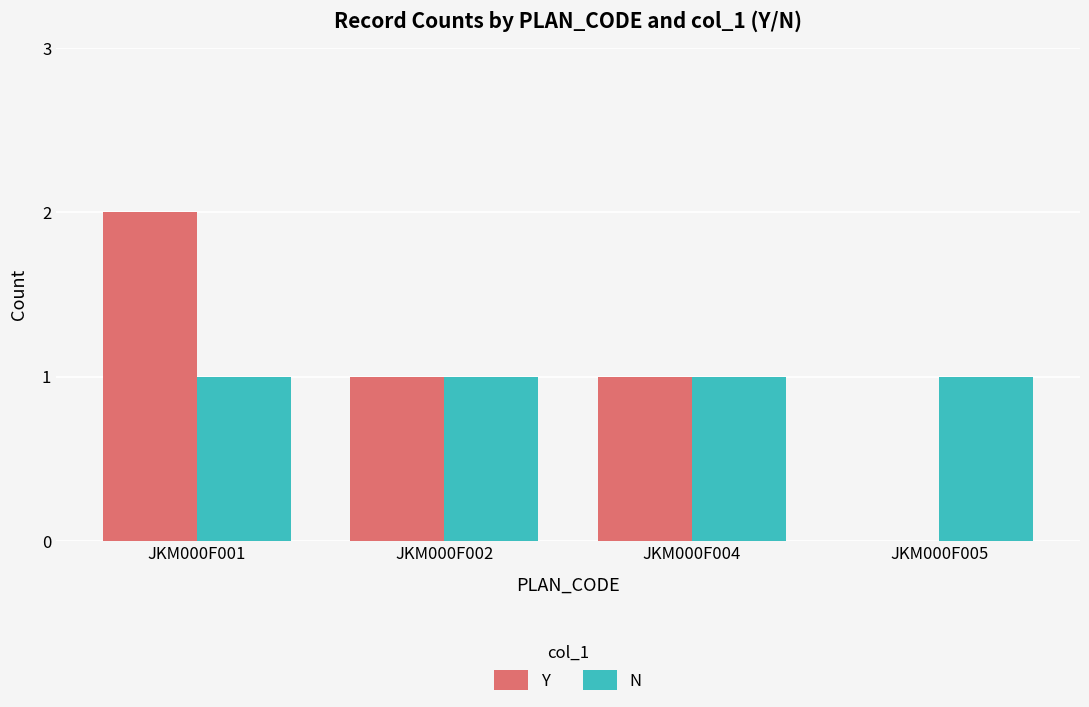

What is the sum of all Y values?

4